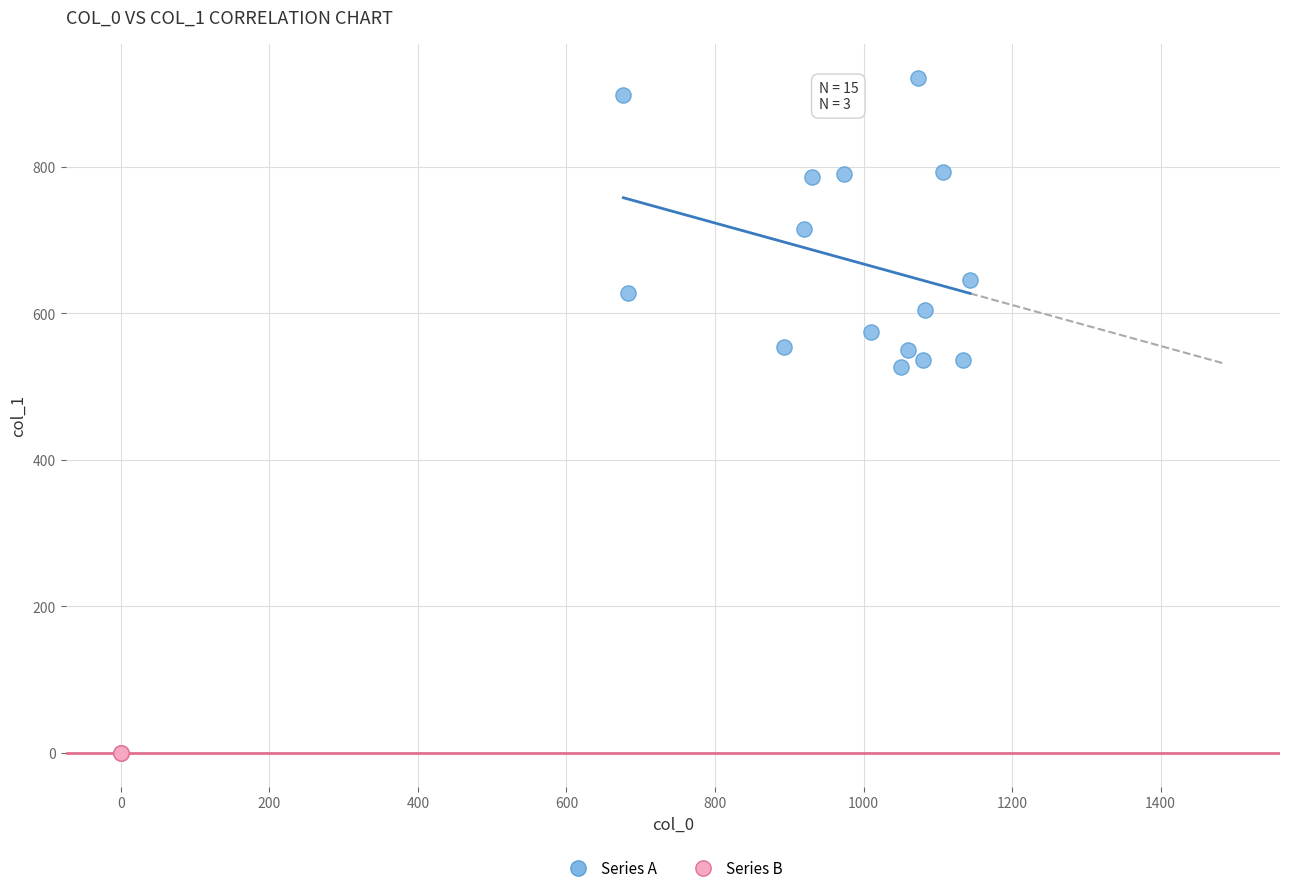

What are all the series names shown in the legend?

Series A, Series B